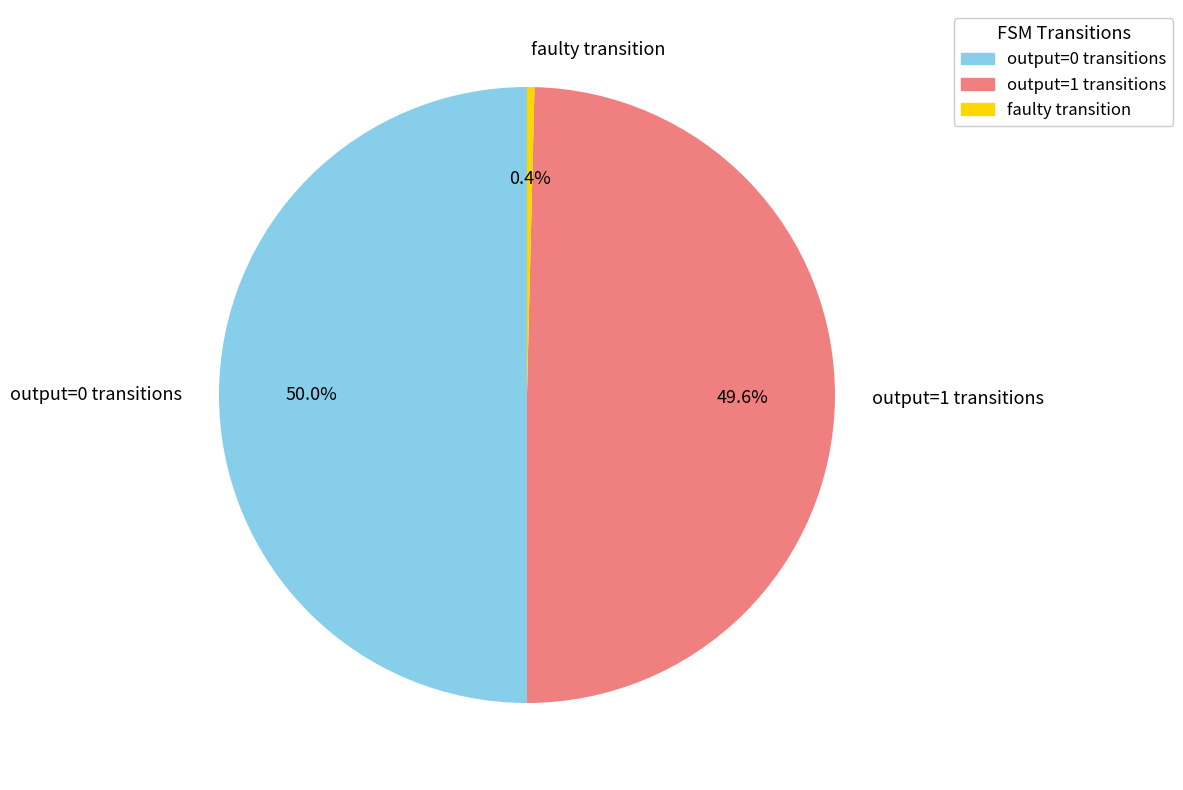

Which slice is the smallest?

faulty transition